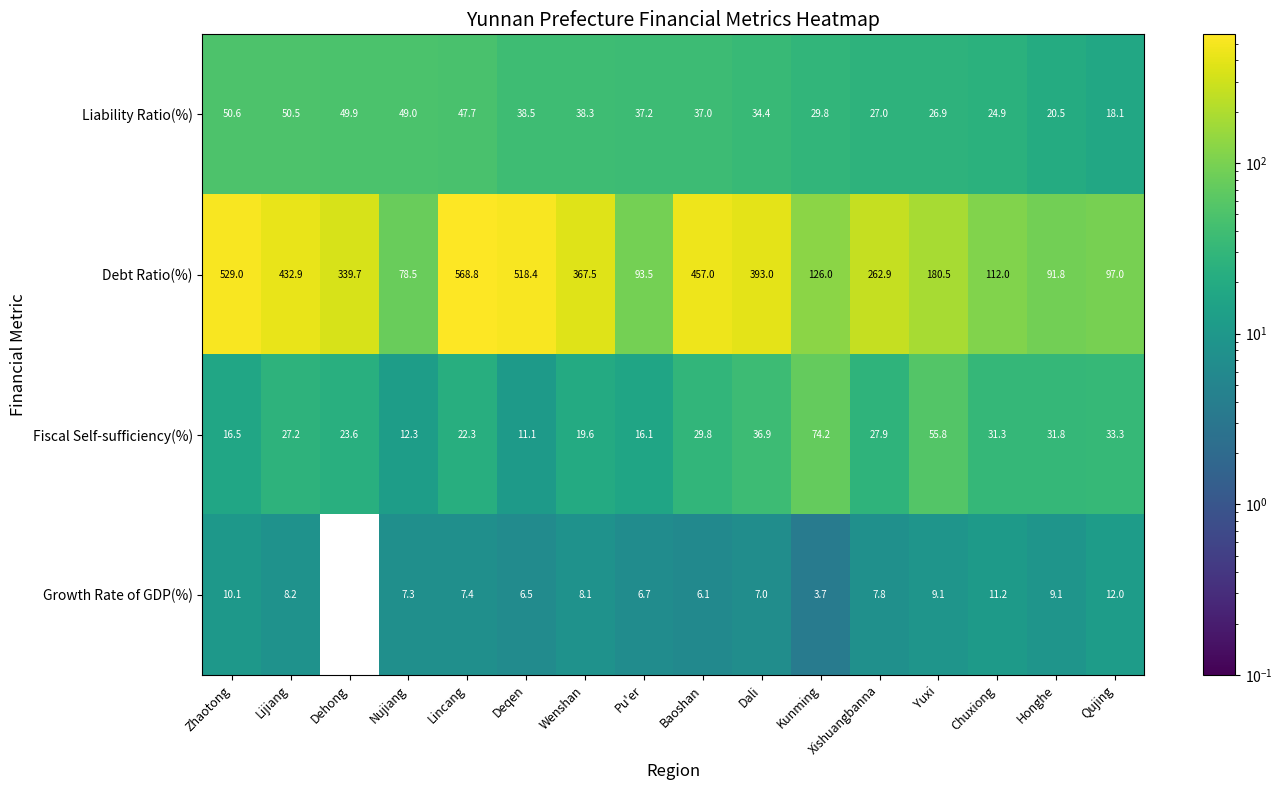

What is the sum of the Growth Rate of GDP(%) values at Wenshan and Lijiang?

16.3